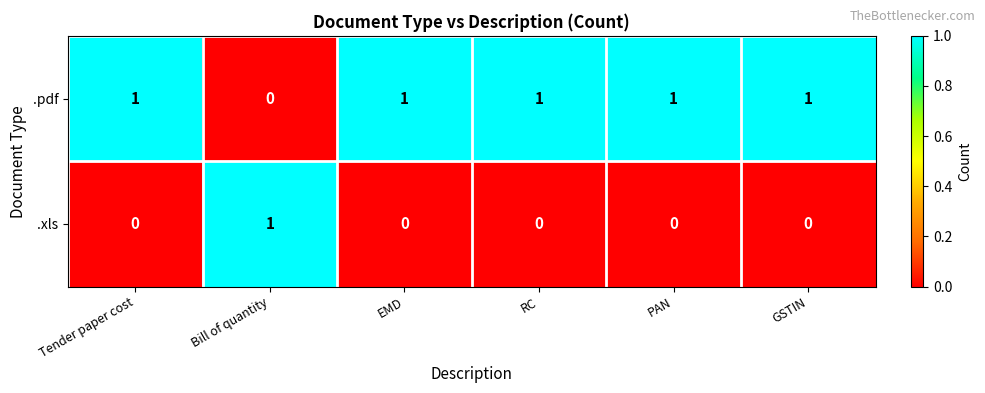

At how many categories does at least one series exceed 0?

6